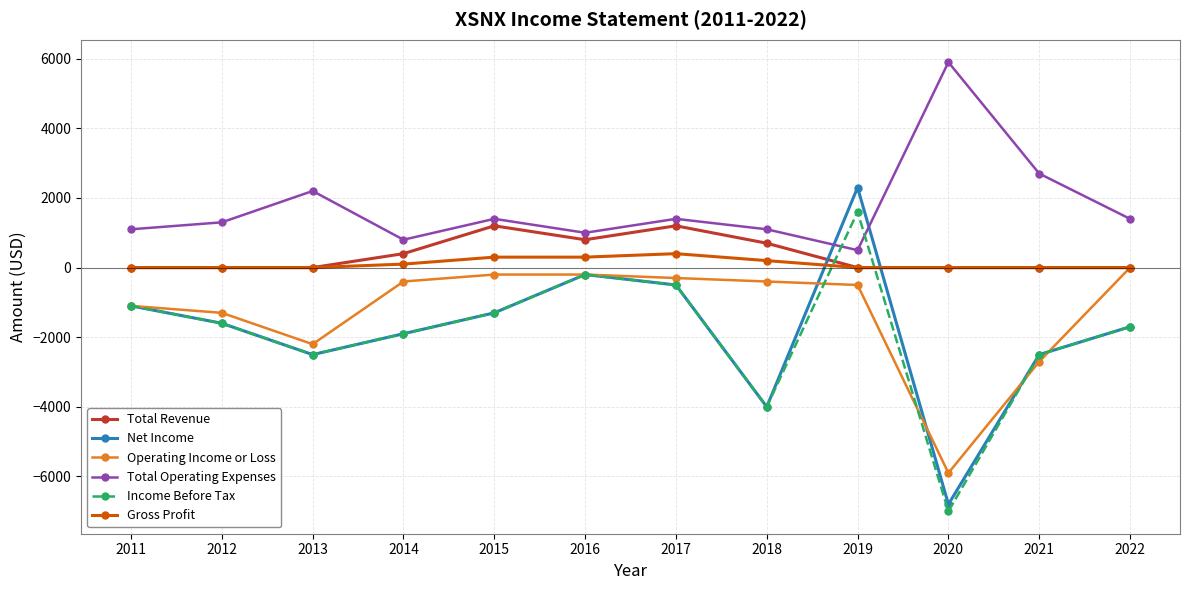

How many data points in Total Revenue are above 0?

5